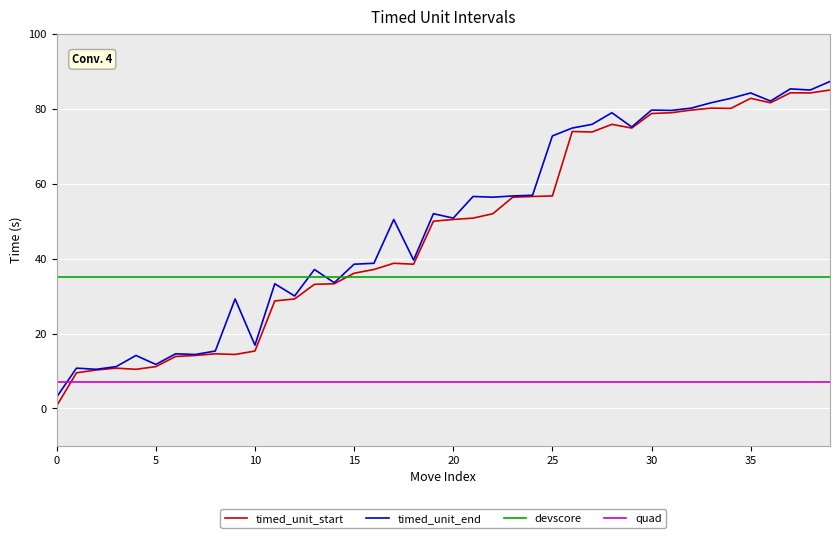

What is the lowest value of the devscore series?

35.0